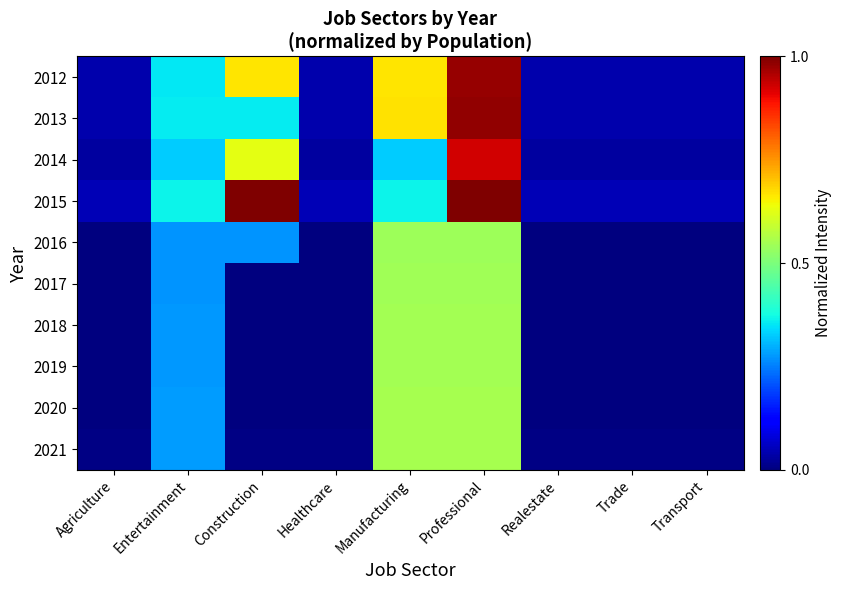

At how many categories does at least one series exceed 0?

9